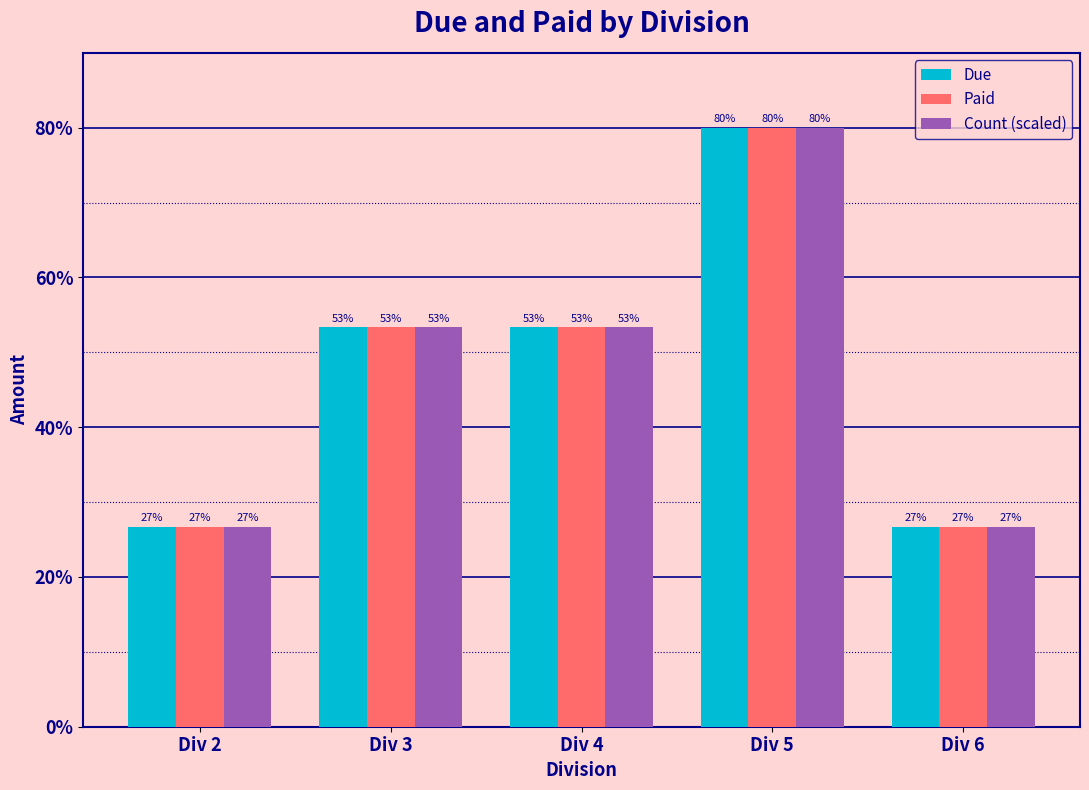

Read the Paid value at Div 4.

53.3